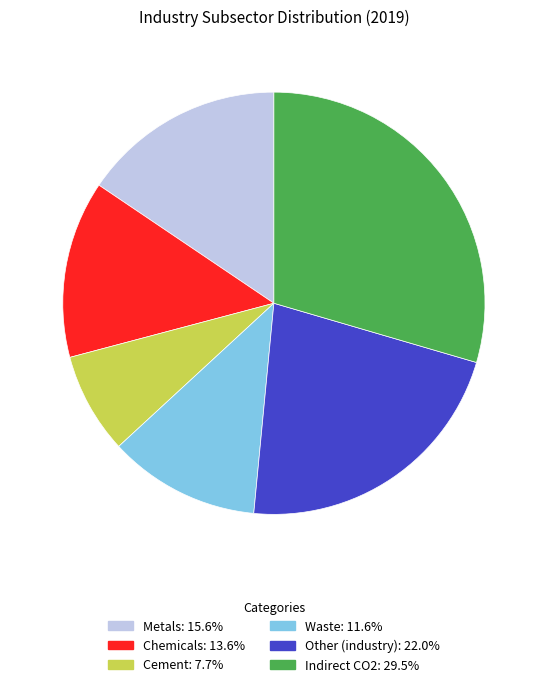

Which slice is the smallest?

Cement